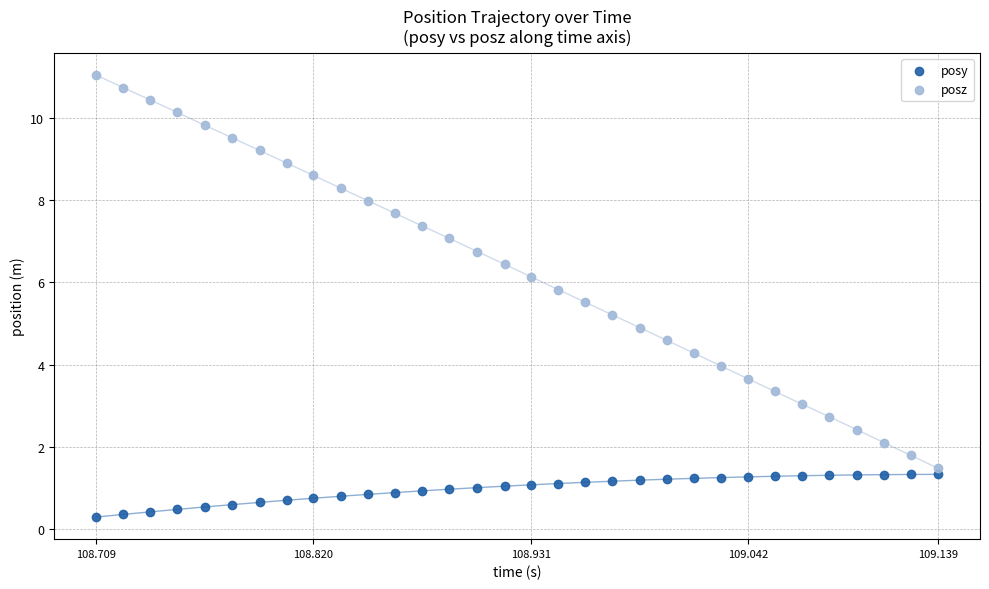

Which series reaches the minimum Y coordinate?

posy